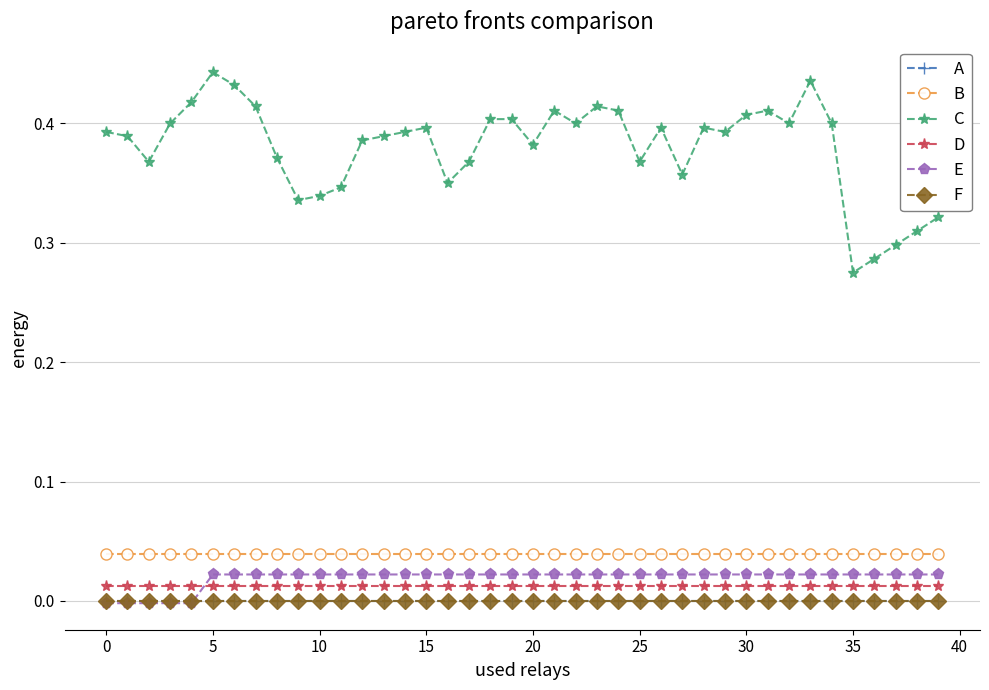

Which series has the largest range (max minus min)?

C